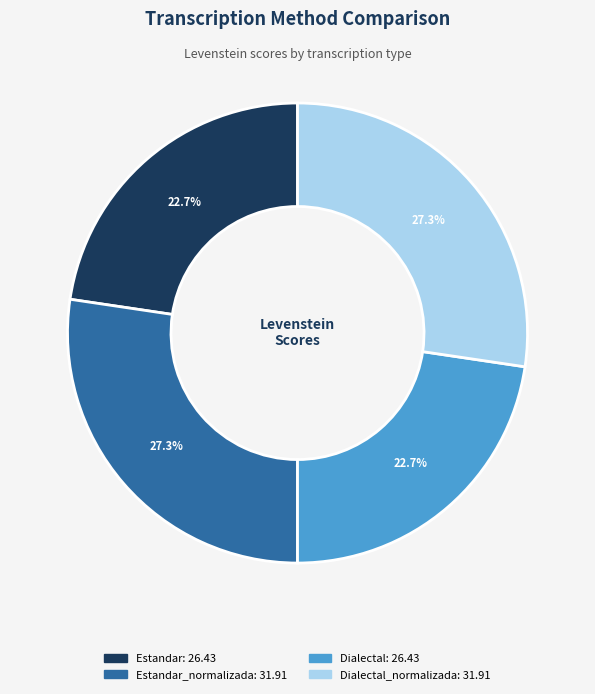

Is there any slice that represents more than half of the pie?

No